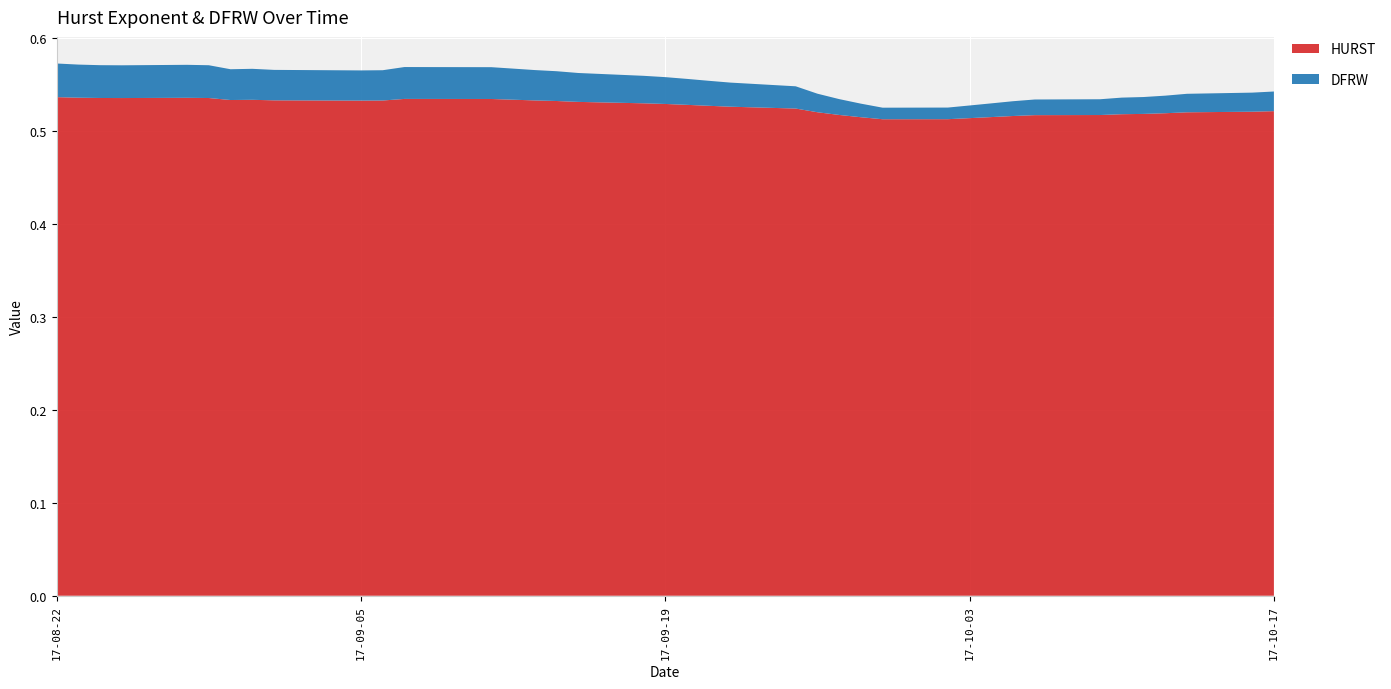

Reading left to right, transcribe all the data shown in this chart.

HURST: 0.5	0.5	0.5	0.5	0.5	0.5	0.5	0.5	0.5	0.5	0.5	0.5	0.5	0.5	0.5	0.5	0.5	0.5	0.5	0.5	0.5	0.5	0.5	0.5	0.5	0.5	0.5	0.5	0.5	0.5	0.5	0.5	0.5	0.5	0.5	0.5	0.5	0.5	0.5	0.5
DFRW: 0.0	0.0	0.0	0.0	0.0	0.0	0.0	0.0	0.0	0.0	0.0	0.0	0.0	0.0	0.0	0.0	0.0	0.0	0.0	0.0	0.0	0.0	0.0	0.0	0.0	0.0	0.0	0.0	0.0	0.0	0.0	0.0	0.0	0.0	0.0	0.0	0.0	0.0	0.0	0.0